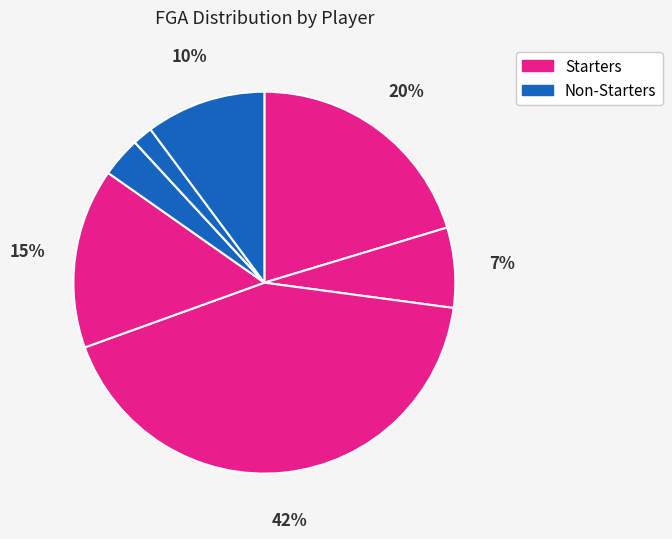

How many slices are in this pie chart?

8